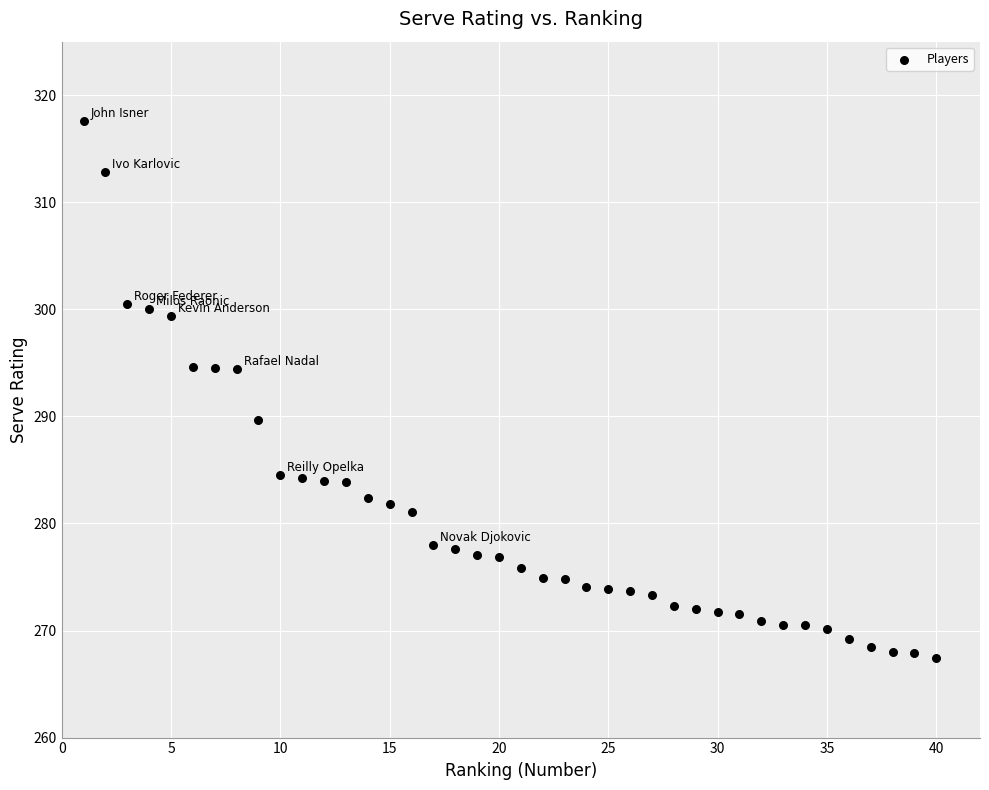

What is the range of X values (max minus min)?

39.0